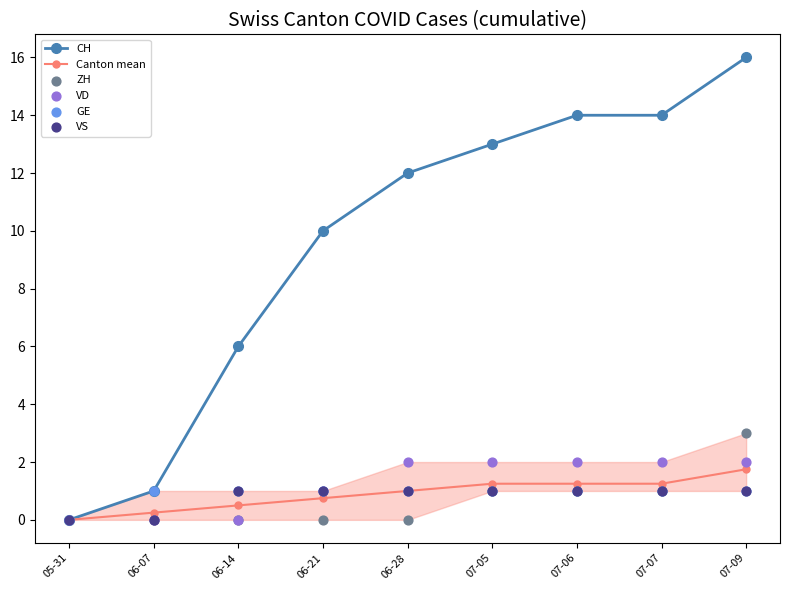

Is the value of VS at 05-31 greater than the value of GE at 05-31?

No